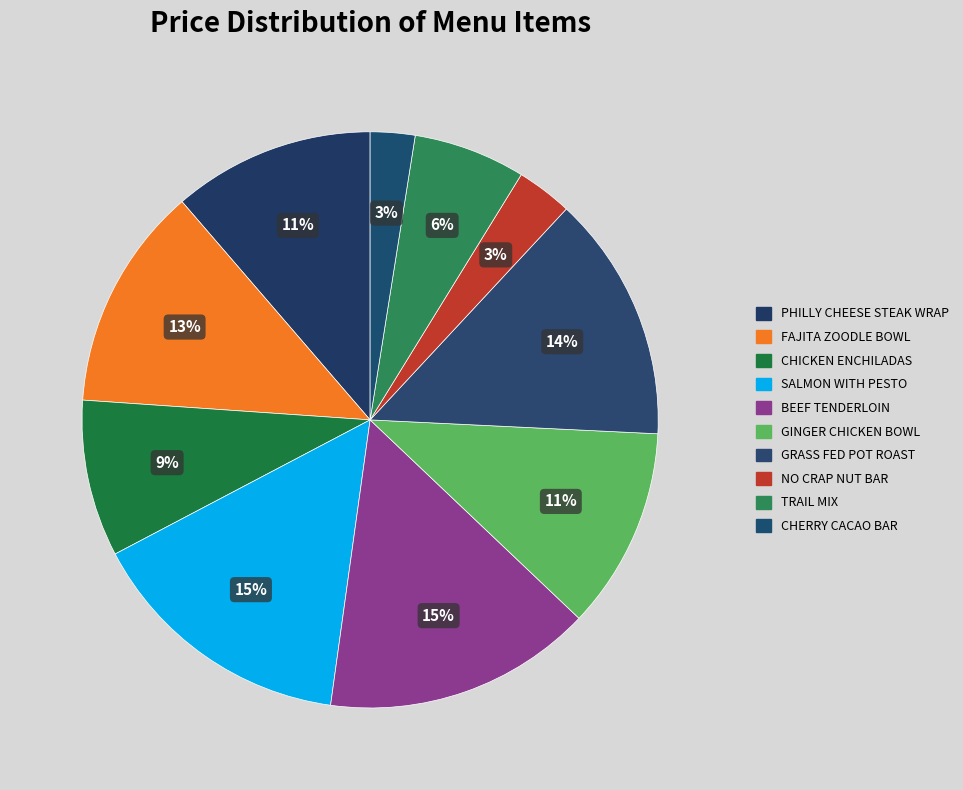

Which category has the biggest portion of the pie?

SALMON WITH PESTO